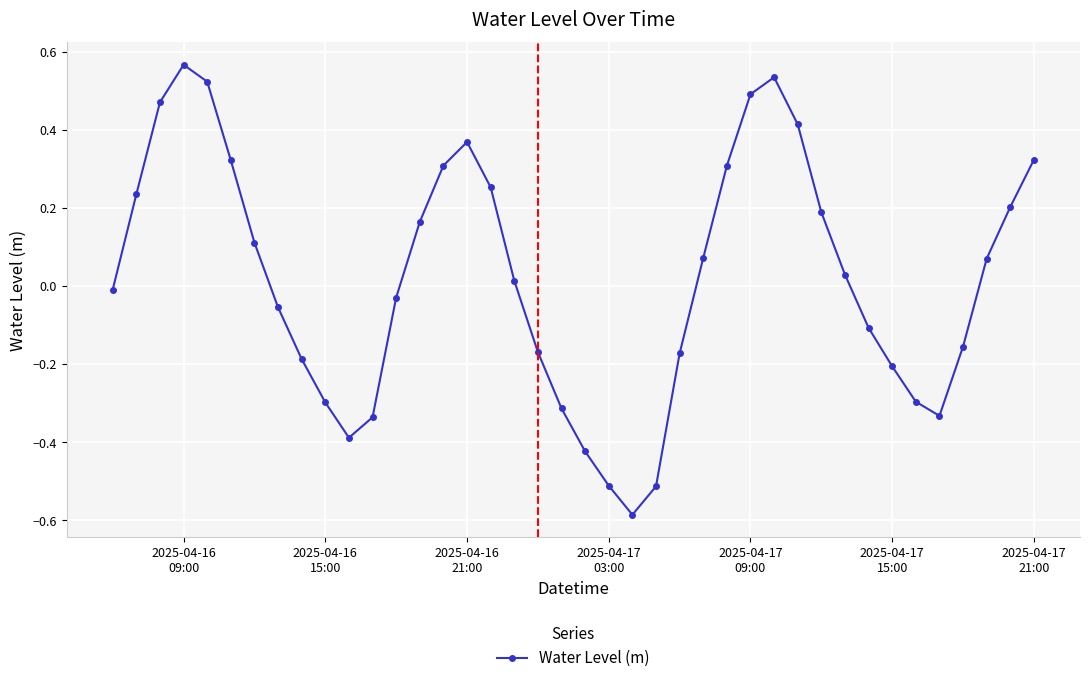

How many interior local peaks (higher than both neighbors) does the data have?

3